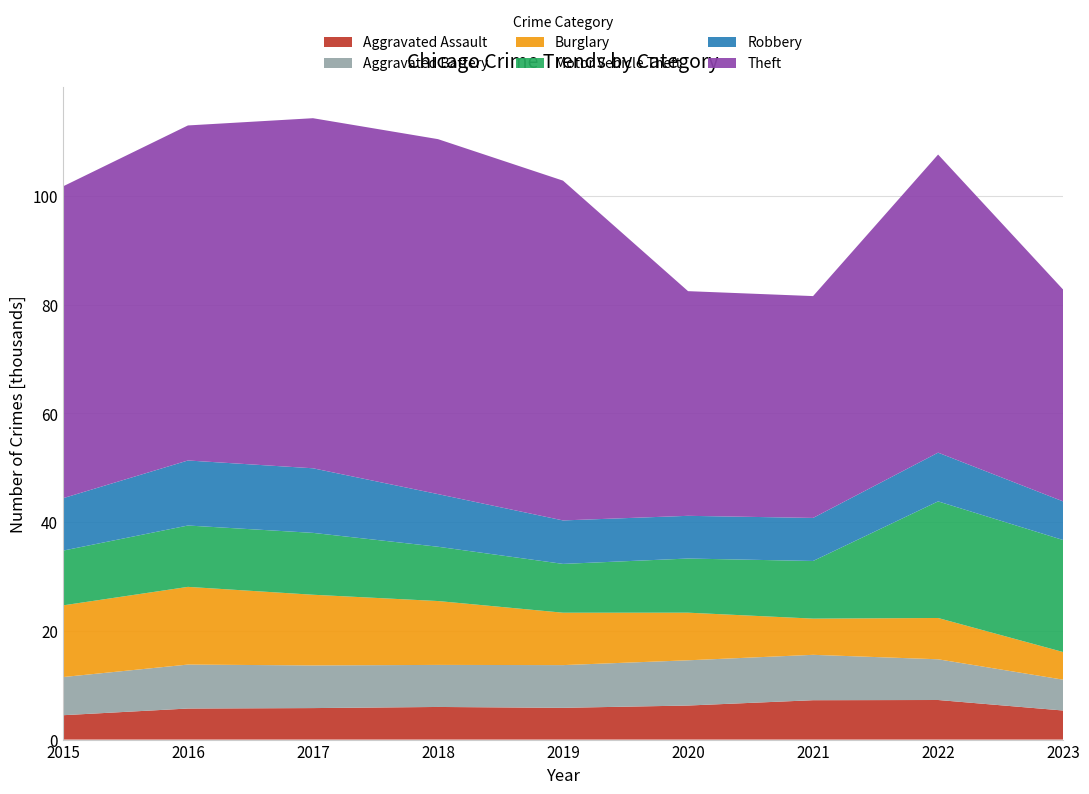

Reading left to right, transcribe all the data shown in this chart.

Aggravated Assault: 2015=4480	2016=5712	2017=5793	2018=6001	2019=5841	2020=6262	2021=7242	2022=7280	2023=5346
Aggravated Battery: 2015=7018	2016=8086	2017=7845	2018=7734	2019=7857	2020=8321	2021=8347	2022=7490	2023=5673
Burglary: 2015=13184	2016=14289	2017=13001	2018=11747	2019=9638	2020=8758	2021=6659	2022=7593	2023=5083
Motor Vehicle Theft: 2015=10068	2016=11286	2017=11380	2018=9985	2019=8977	2020=9959	2021=10602	2022=21449	2023=20602
Robbery: 2015=9638	2016=11960	2017=11880	2018=9681	2019=7995	2020=7855	2021=7918	2022=8964	2023=7102
Theft: 2015=57350	2016=61621	2017=64386	2018=65287	2019=62492	2020=41321	2021=40800	2022=54826	2023=38961